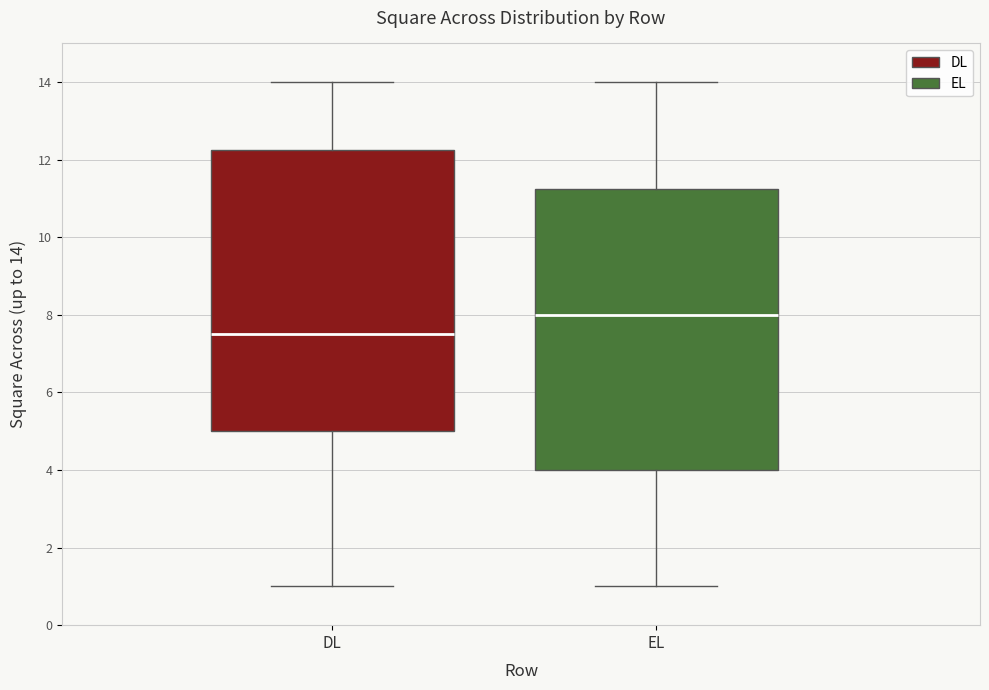

Reading left to right, read every box against the y-axis: the position of its median line, the range the box covers, and the ends of its whiskers. The values are not printed on the chart, so give them approximately, as read against the axis.

DL: median 7.6, box 5.0 to 12.2, whiskers 1.0 to 14.0
EL: median 8.0, box 4.0 to 11.2, whiskers 1.0 to 14.0